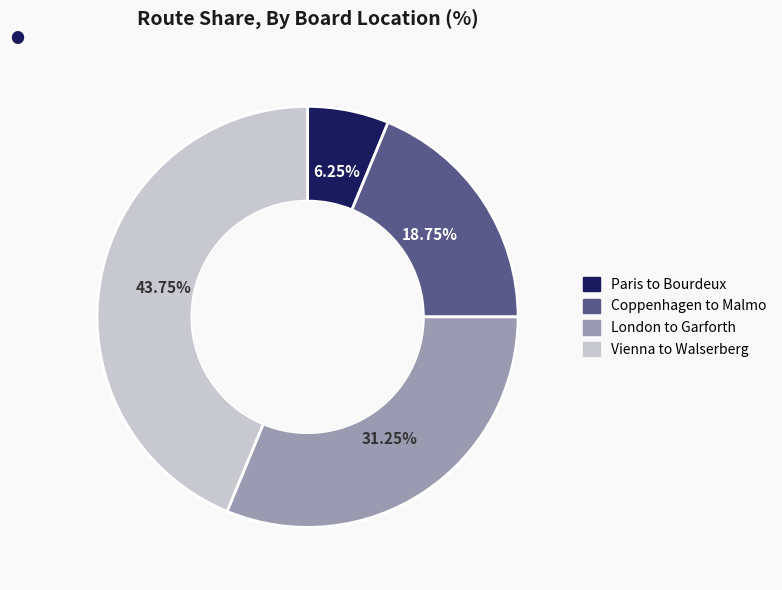

Rank the categories by value from highest to lowest.

Vienna to Walserberg, London to Garforth, Coppenhagen to Malmo, Paris to Bourdeux